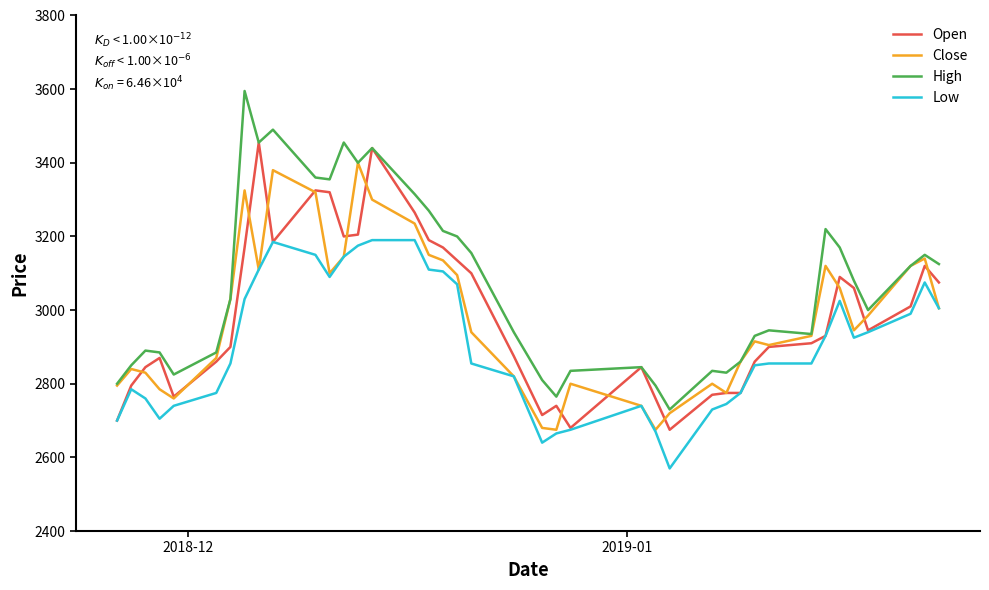

What is the greatest value displayed?

3595